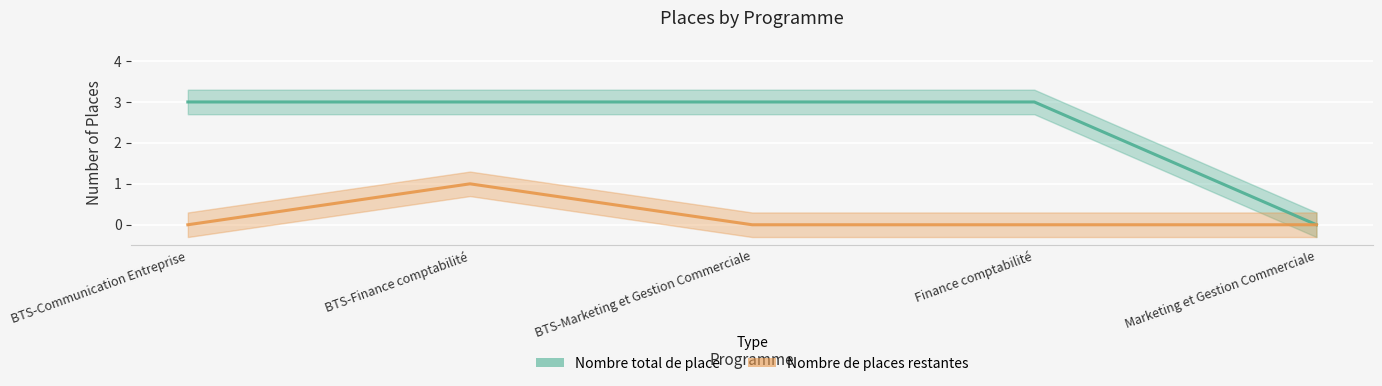

Rank the series by their average value, from lowest to highest.

Nombre de places restantes, Nombre total de place